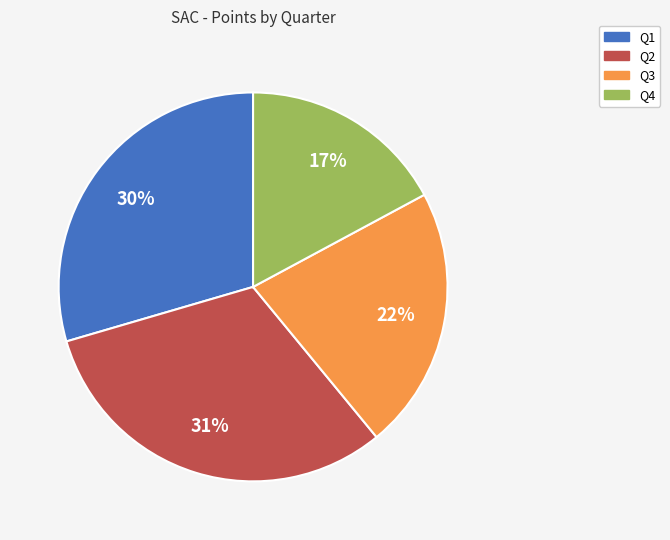

Is Q2 the majority of the pie?

No